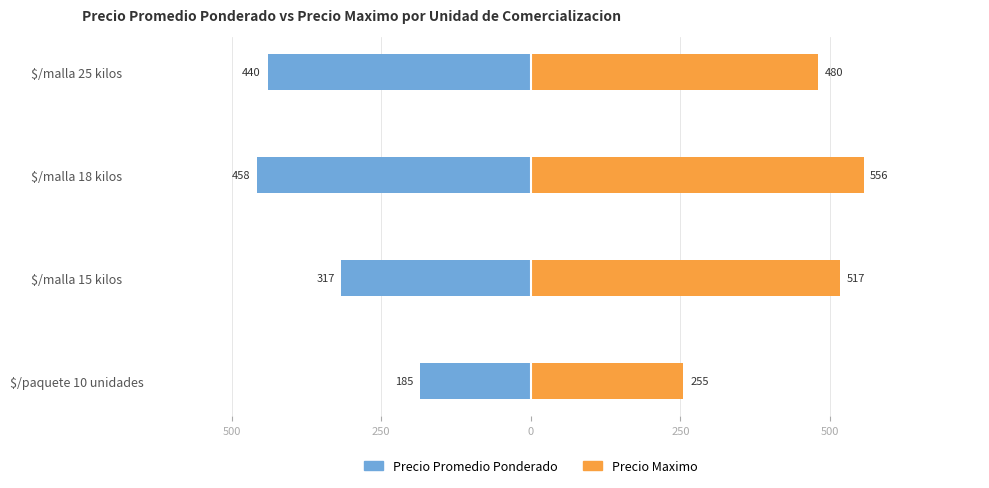

What is the difference between the Precio Promedio Ponderado values at $/malla 18 kilos and $/malla 25 kilos?

18